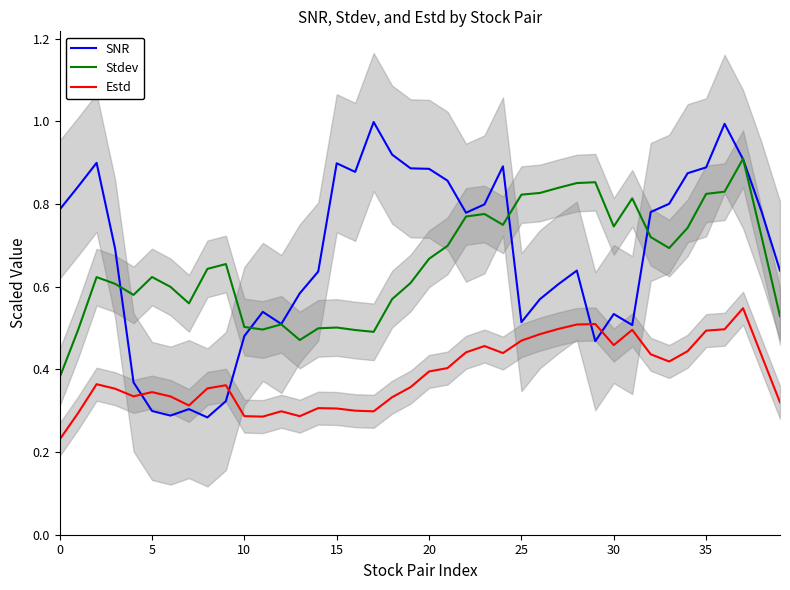

Between 12 and 37, which series saw the biggest shift?

Stdev